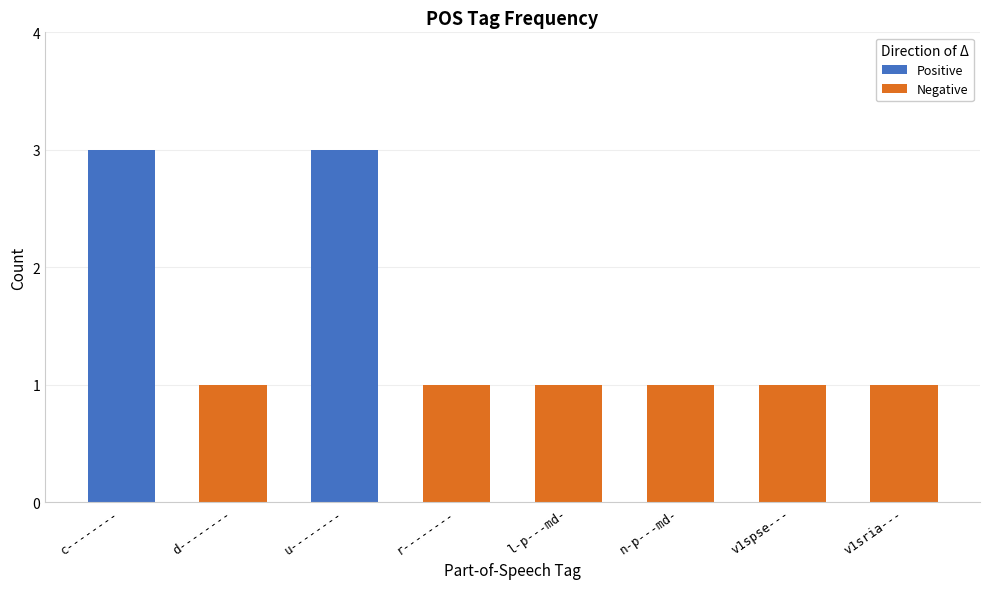

How many data points does each series have?

8